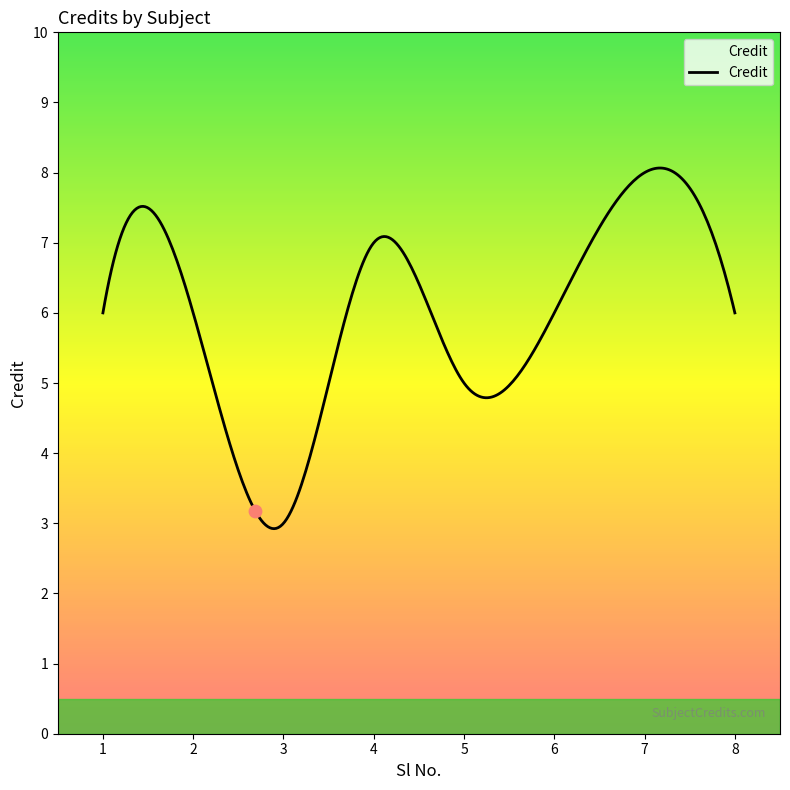

What is the smallest value displayed?

2.9